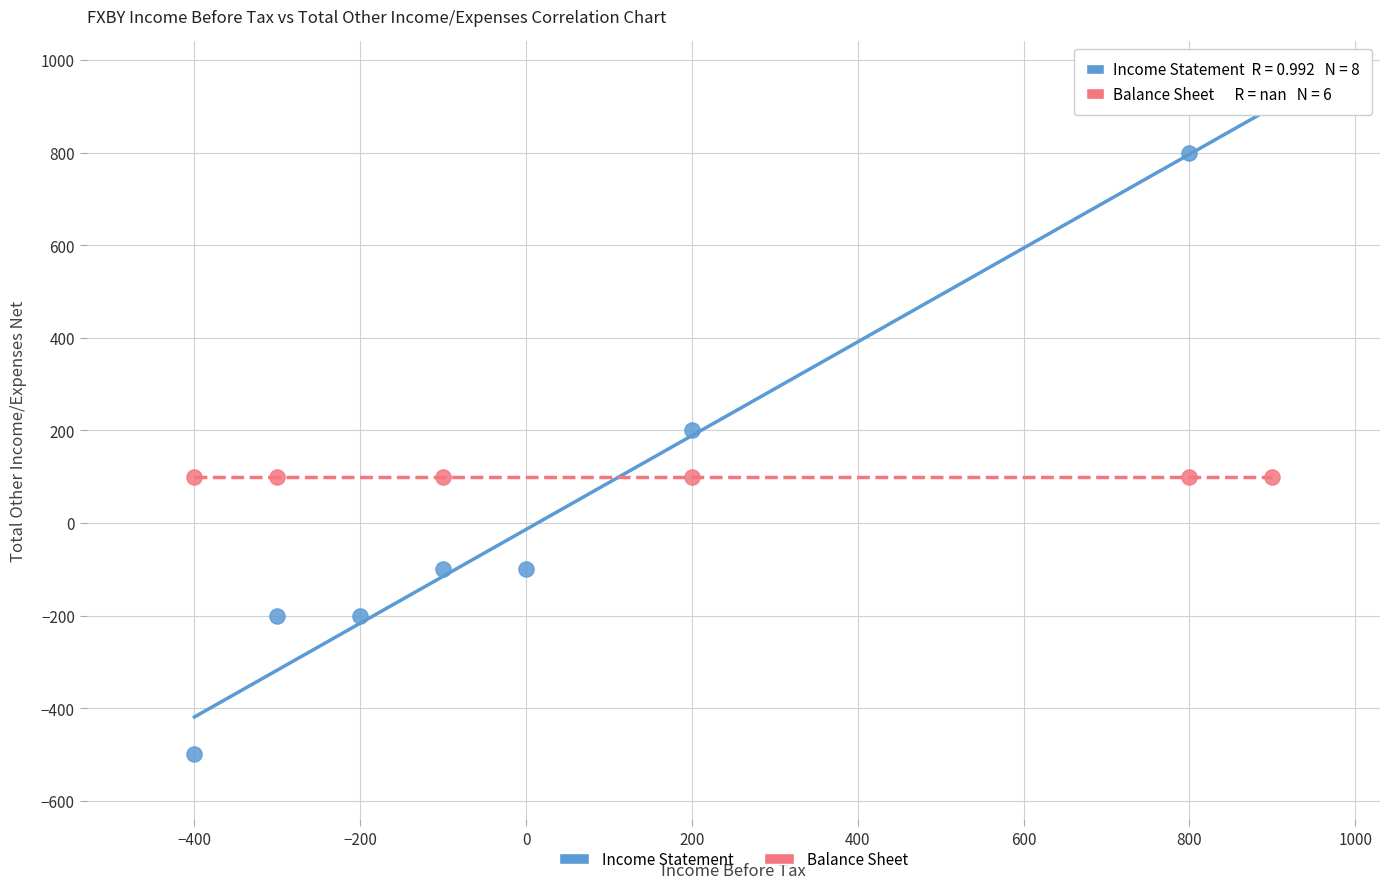

Which series reaches the minimum Y coordinate?

Income Statement